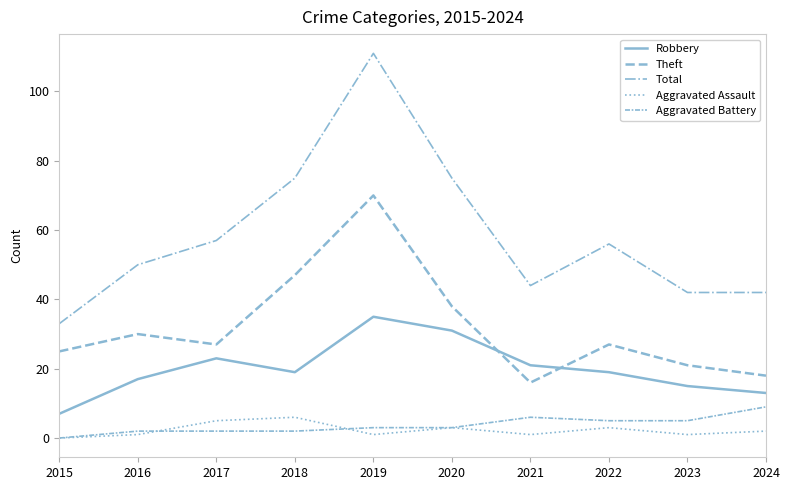

Does the chart display data point markers on the line(s)?

No